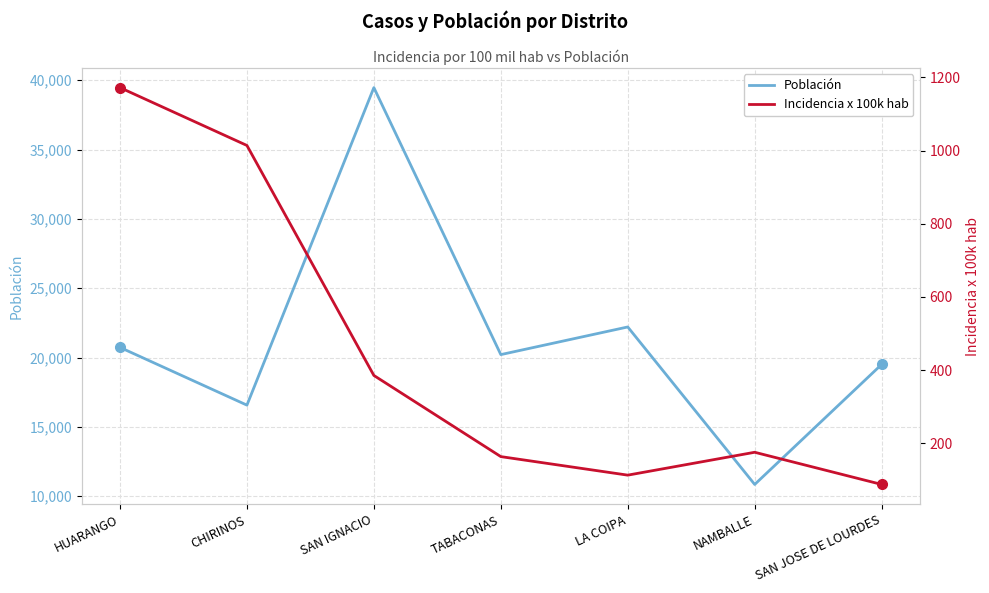

Reading left to right, transcribe all the data shown in this chart.

Población: HUARANGO=20732.0	CHIRINOS=16569.0	SAN IGNACIO=39465.0	TABACONAS=20213.0	LA COIPA=22206.0	NAMBALLE=10850.0	SAN JOSE DE LOURDES=19504.0
Incidencia x 100k hab: HUARANGO=1172.1	CHIRINOS=1013.9	SAN IGNACIO=385.1	TABACONAS=163.3	LA COIPA=112.6	NAMBALLE=175.1	SAN JOSE DE LOURDES=87.2